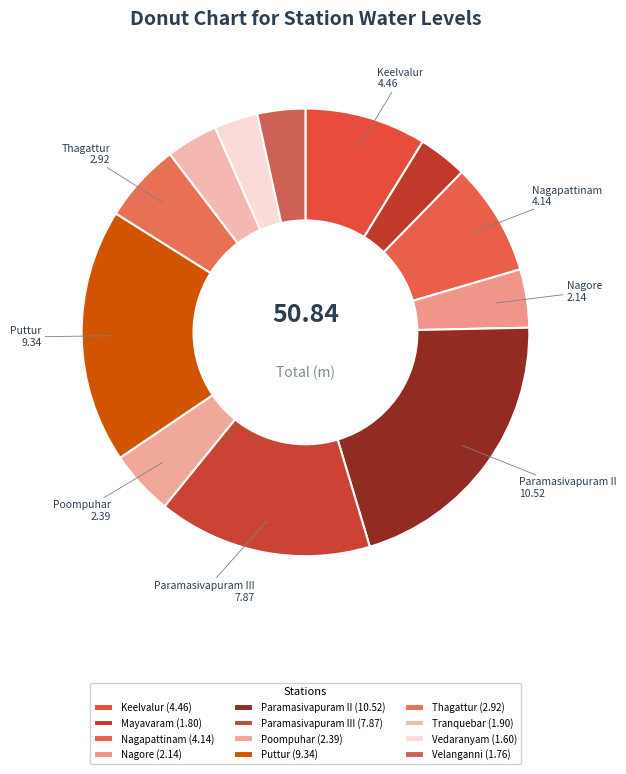

How many segments does this pie chart have?

12